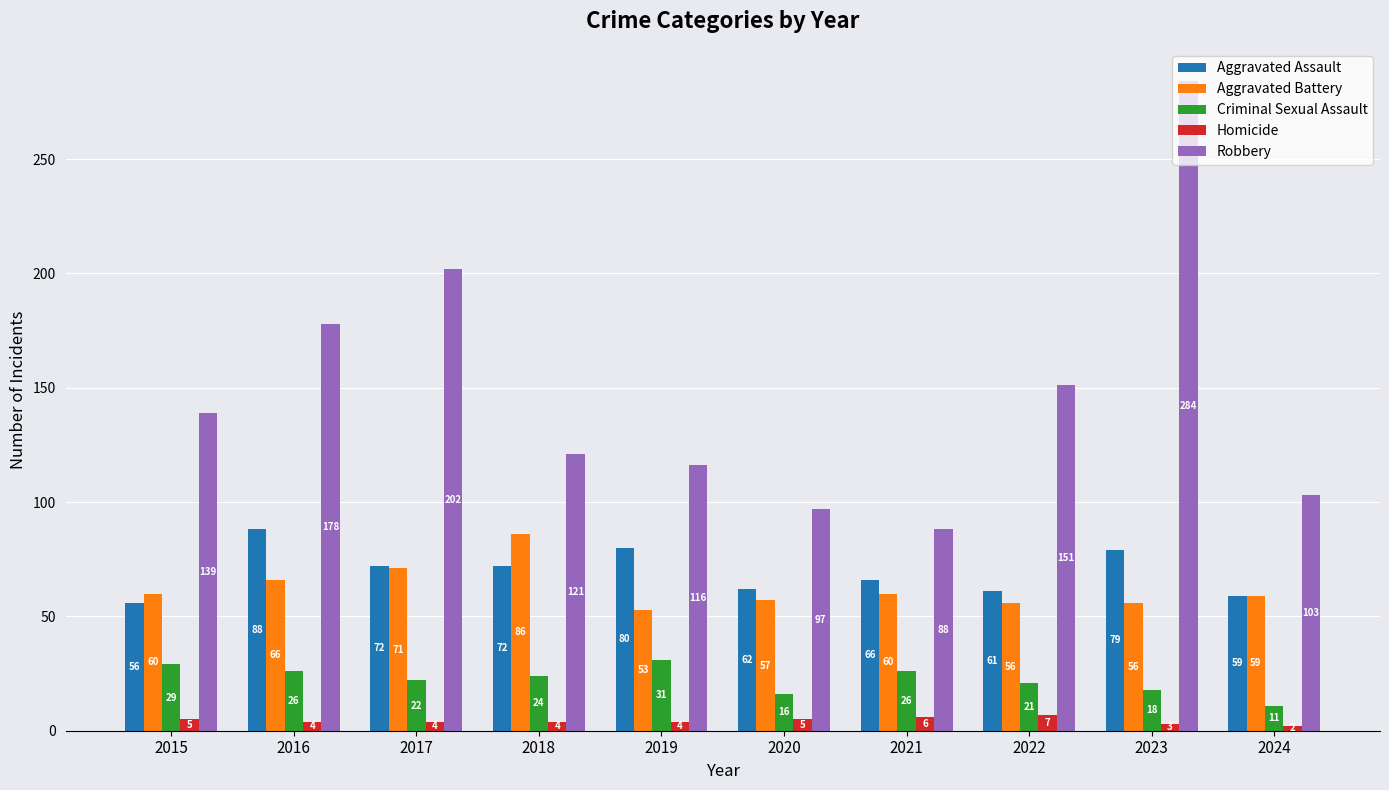

What is the total value across all series at 2017?

371